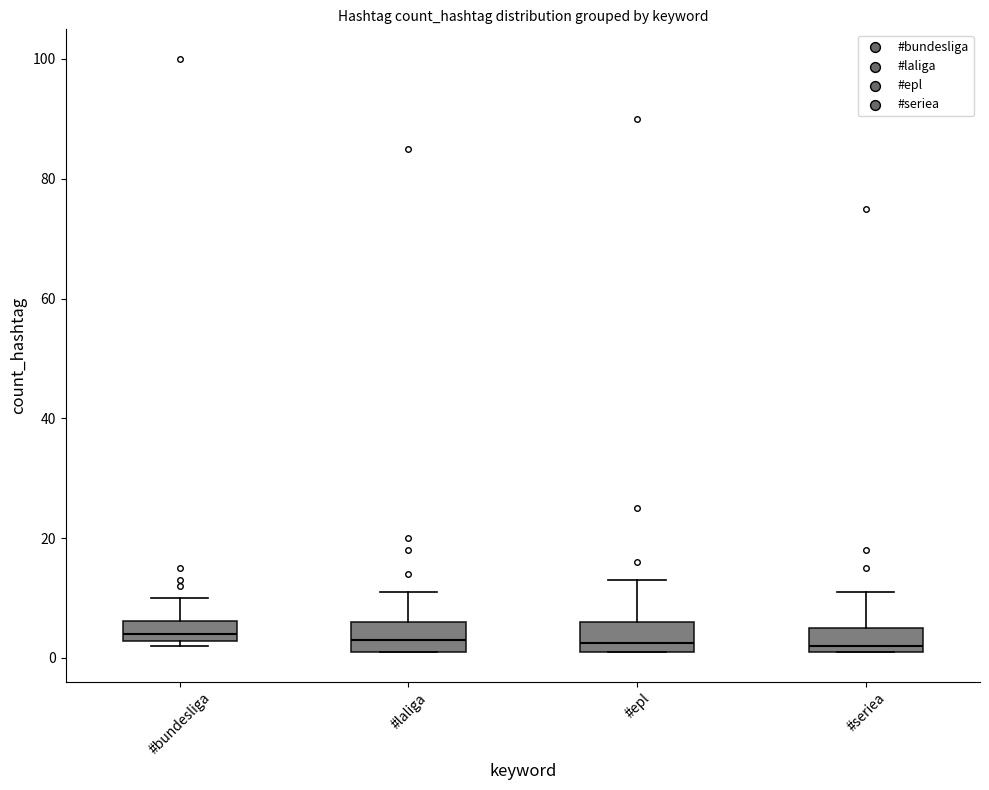

Where is the lower edge of the box for #seriea on the y-axis? The values are not printed on the chart, so give them approximately, as read against the axis.

2